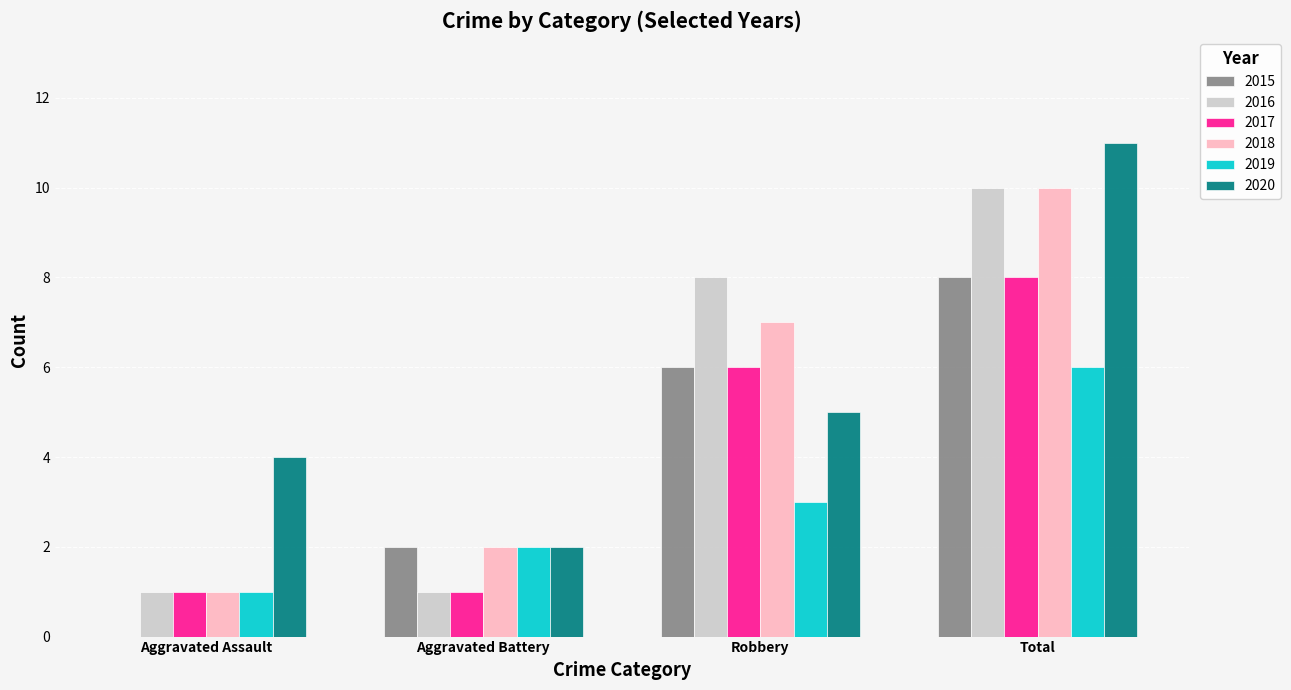

What is the sum of the 2019 values at Total and Aggravated Assault?

7